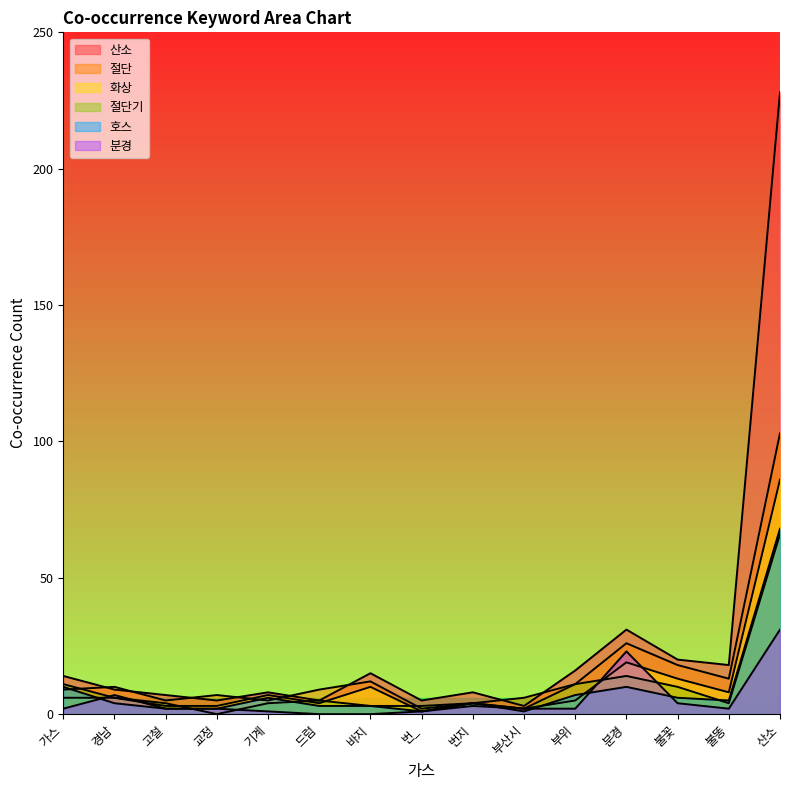

What is the highest value of the 분경 series?

31